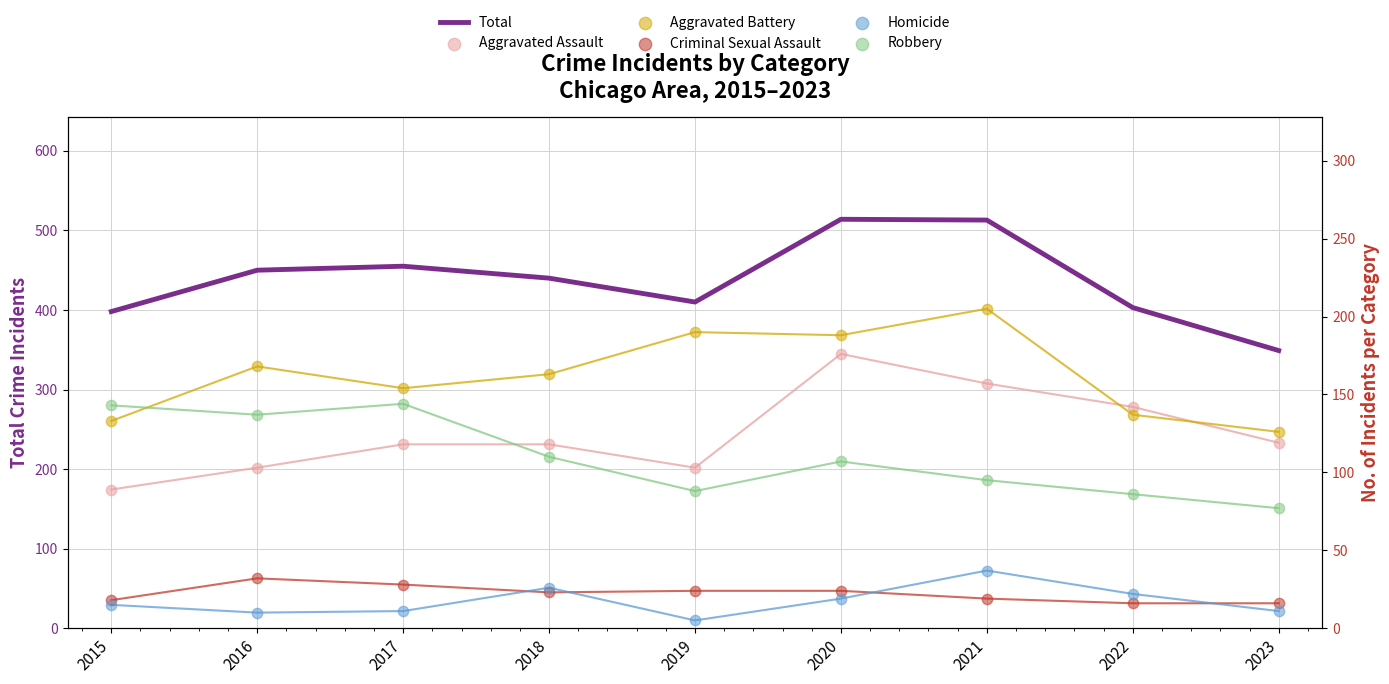

Which series contains the highest Y value?

Total